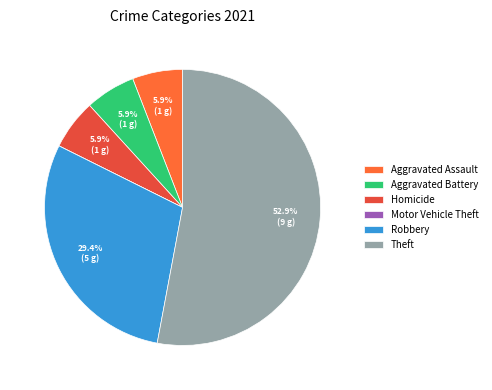

Which has a higher value, Homicide or Motor Vehicle Theft?

Homicide